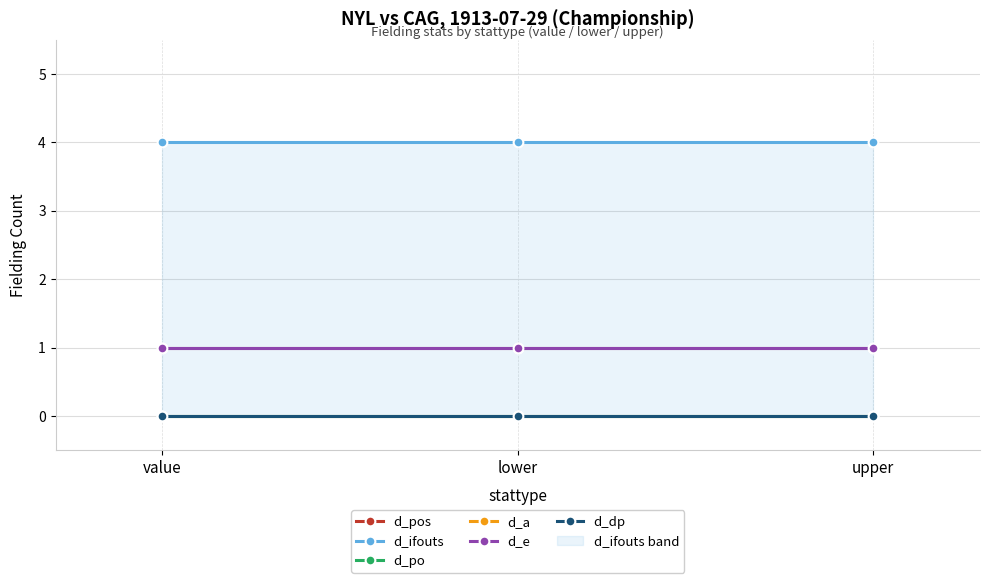

Which series has the widest spread of values?

d_pos